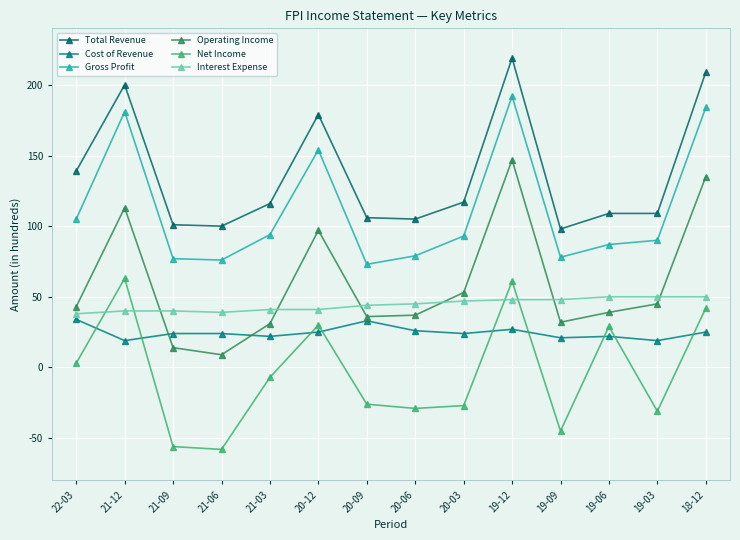

How many data points does each series have?

14